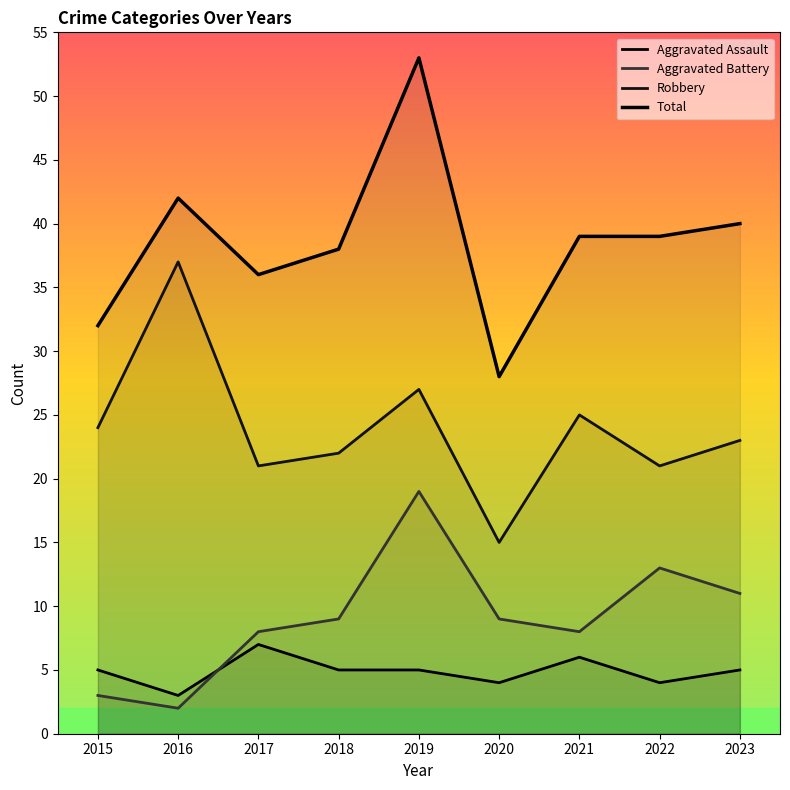

Reading left to right, transcribe all the data shown in this chart.

Aggravated Assault: 5	3	7	5	5	4	6	4	5
Aggravated Battery: 3	2	8	9	19	9	8	13	11
Robbery: 24	37	21	22	27	15	25	21	23
Total: 32	42	36	38	53	28	39	39	40